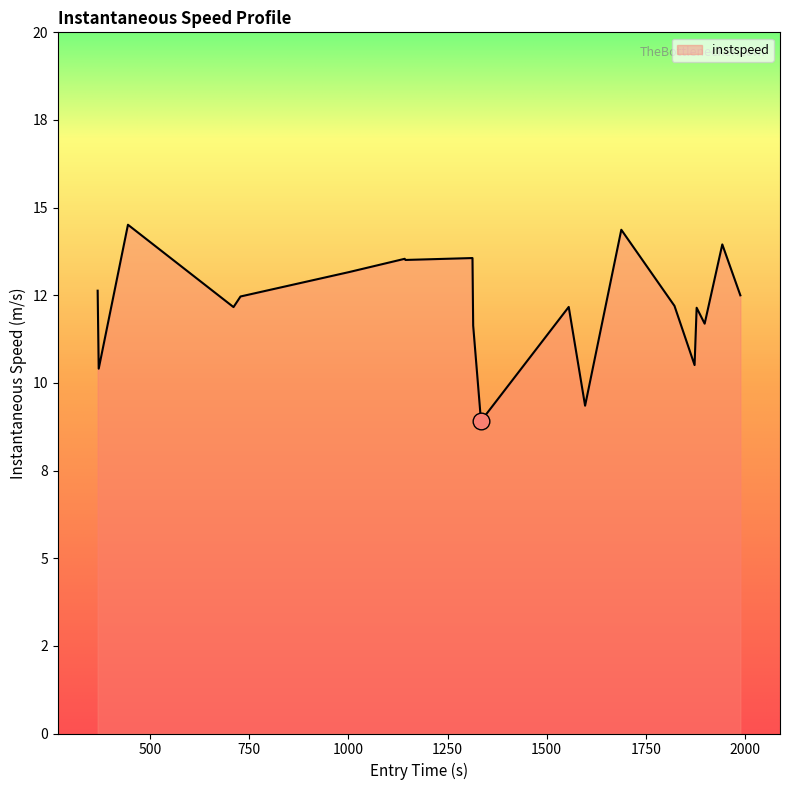

Does the chart display data point markers on the line(s)?

No